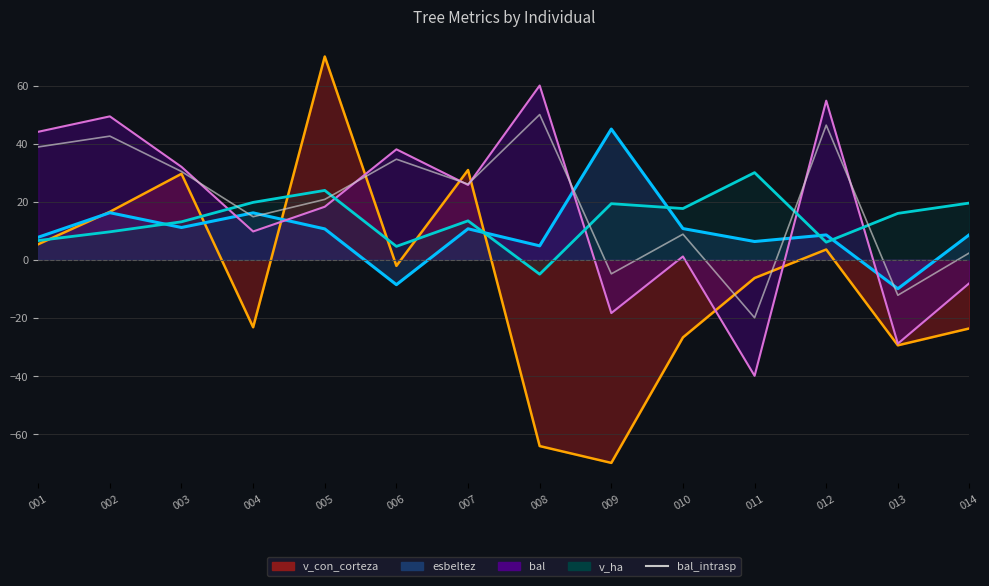

Does the chart display data point markers on the line(s)?

No